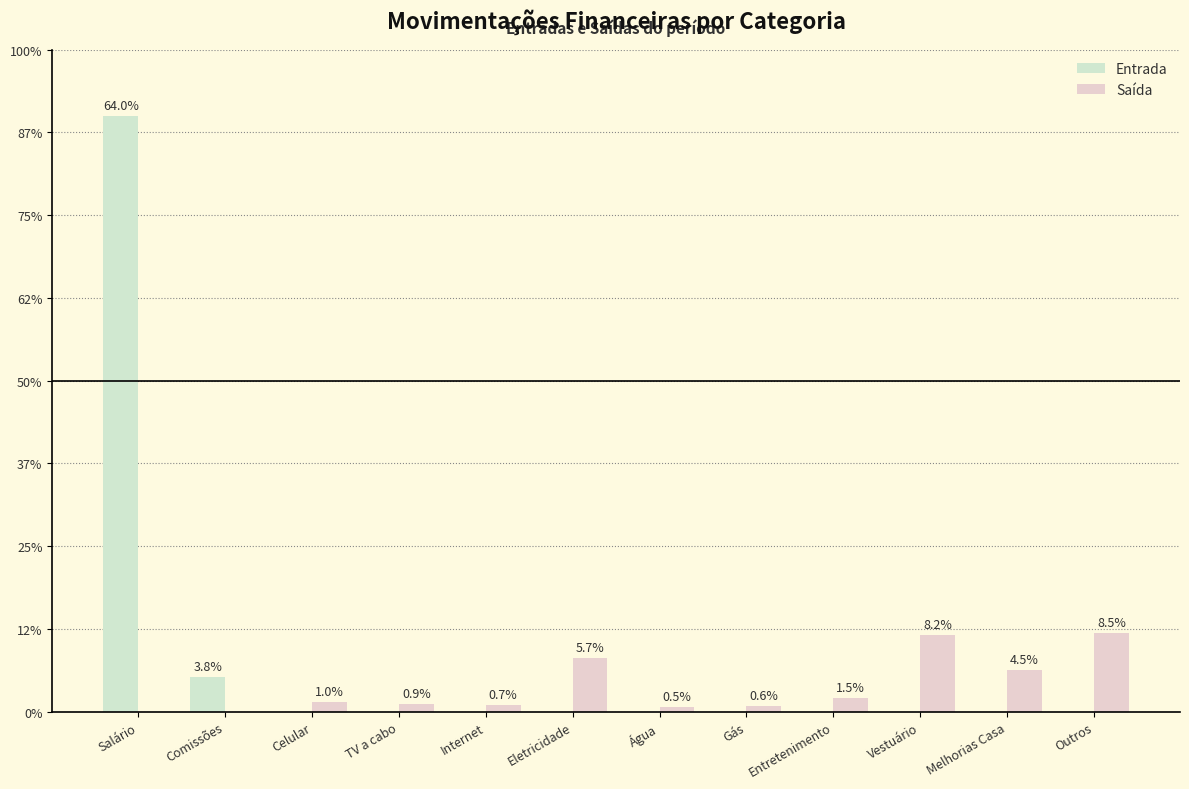

What is the label of the 5th bar from the right?

Gás